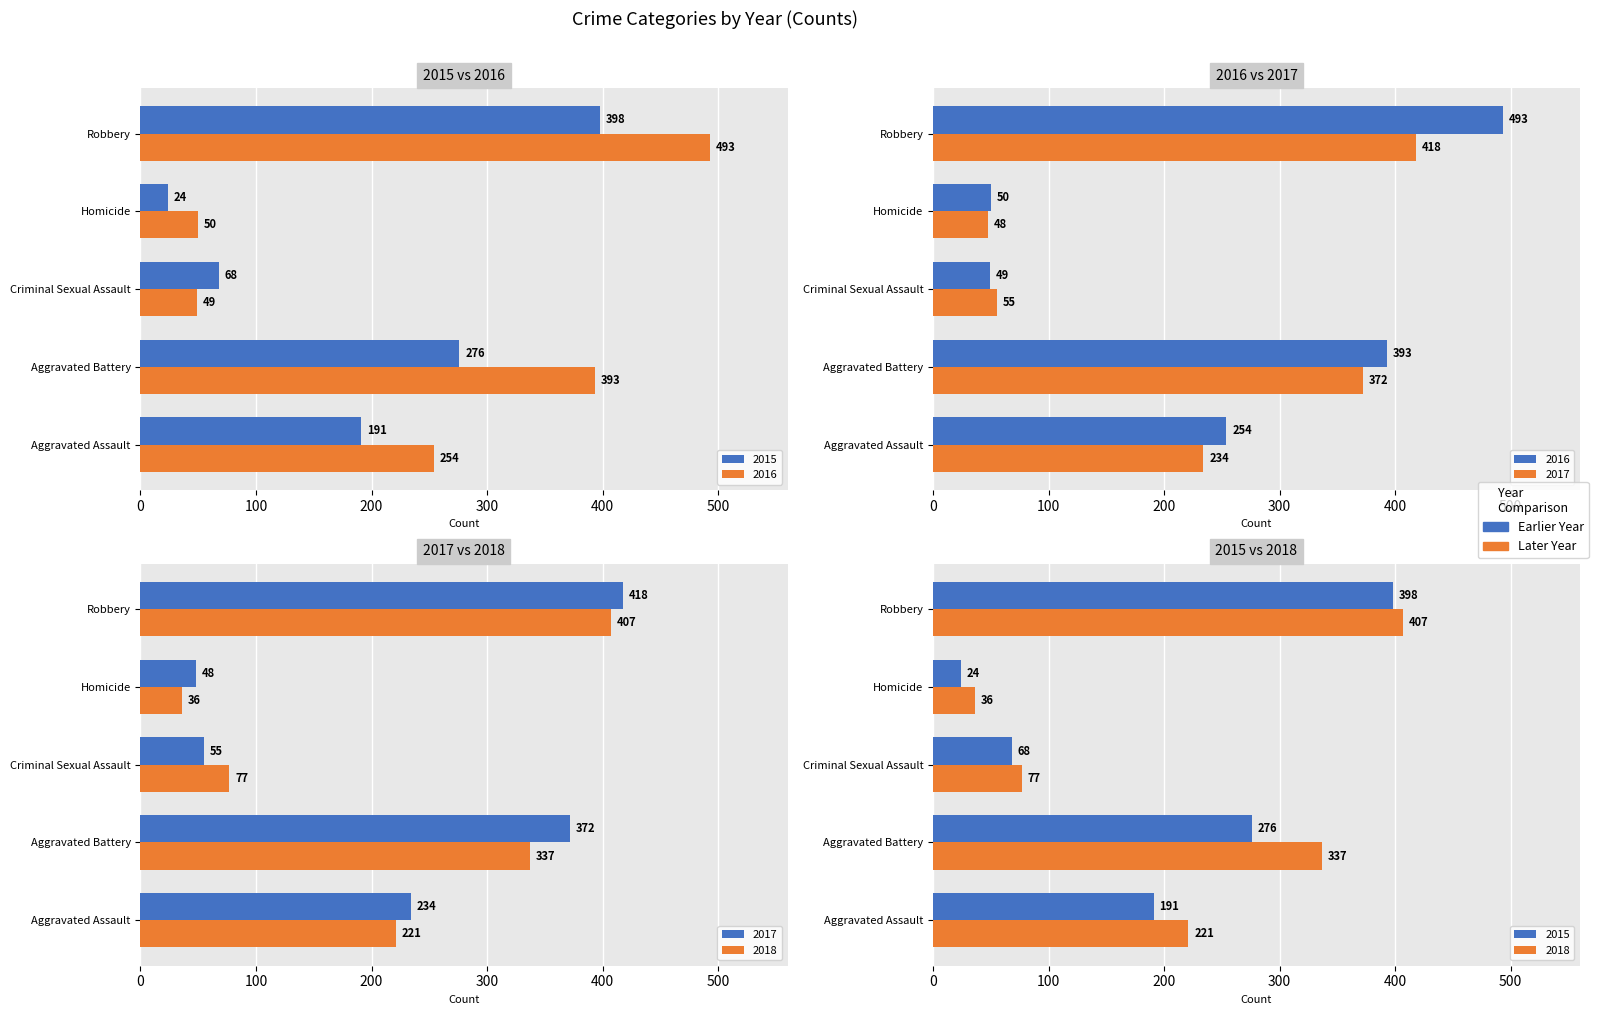

The 2015 series shows 68 at Criminal Sexual Assault. True or false?

True